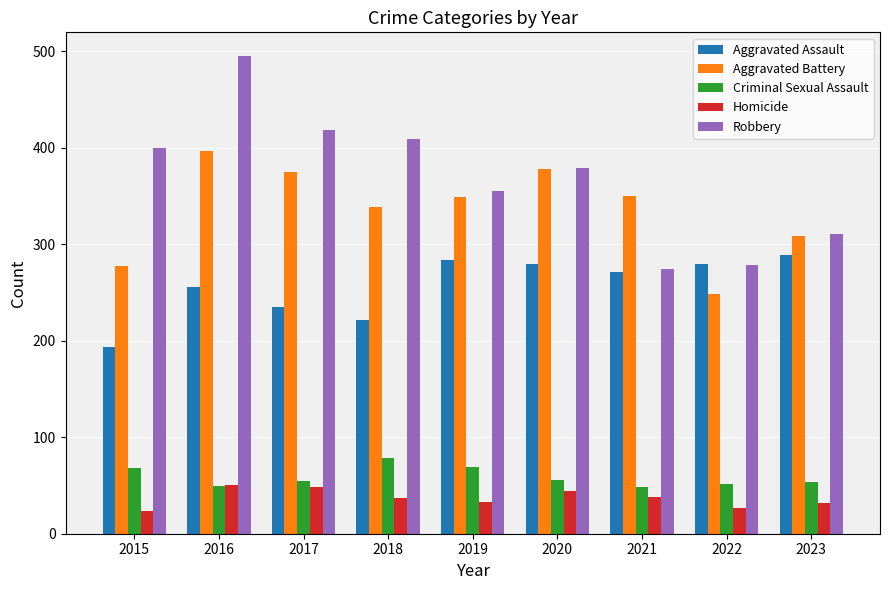

Which series has the widest spread of values?

Robbery